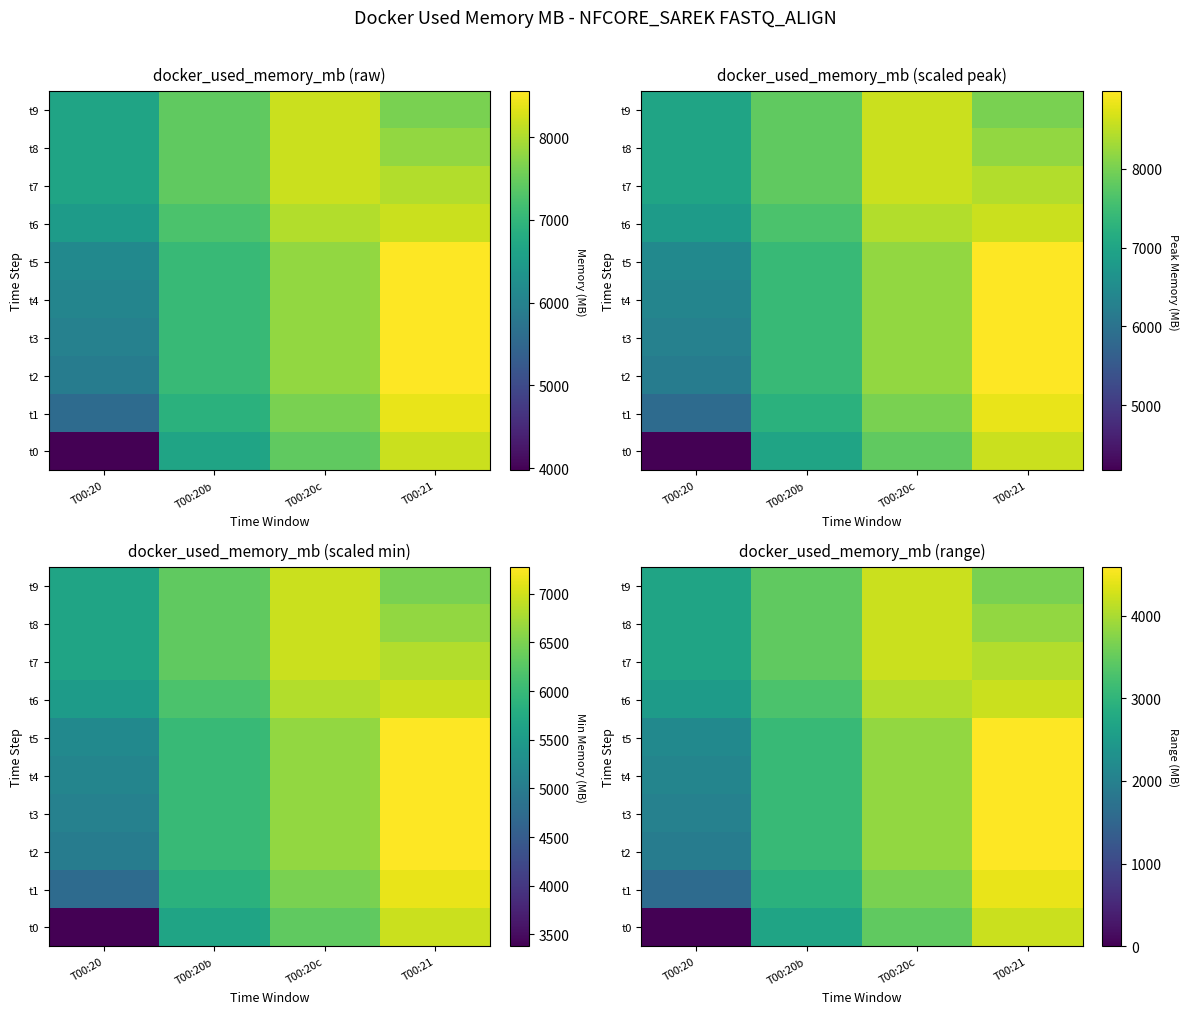

Rank the series by their maximum value, from lowest to highest.

t0, t6, t9, t7, t8, t1, t4, t5, t3, t2